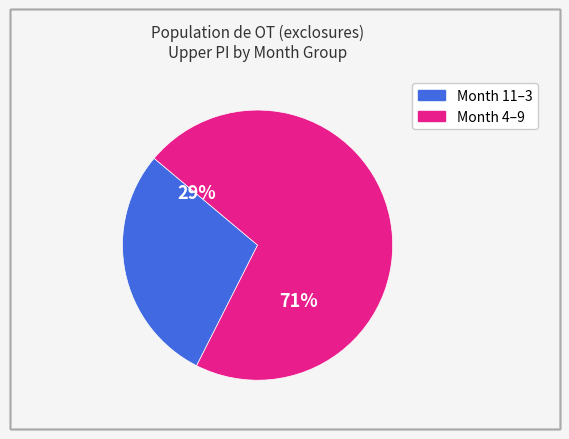

To the nearest percent, what is the average slice percentage?

50%